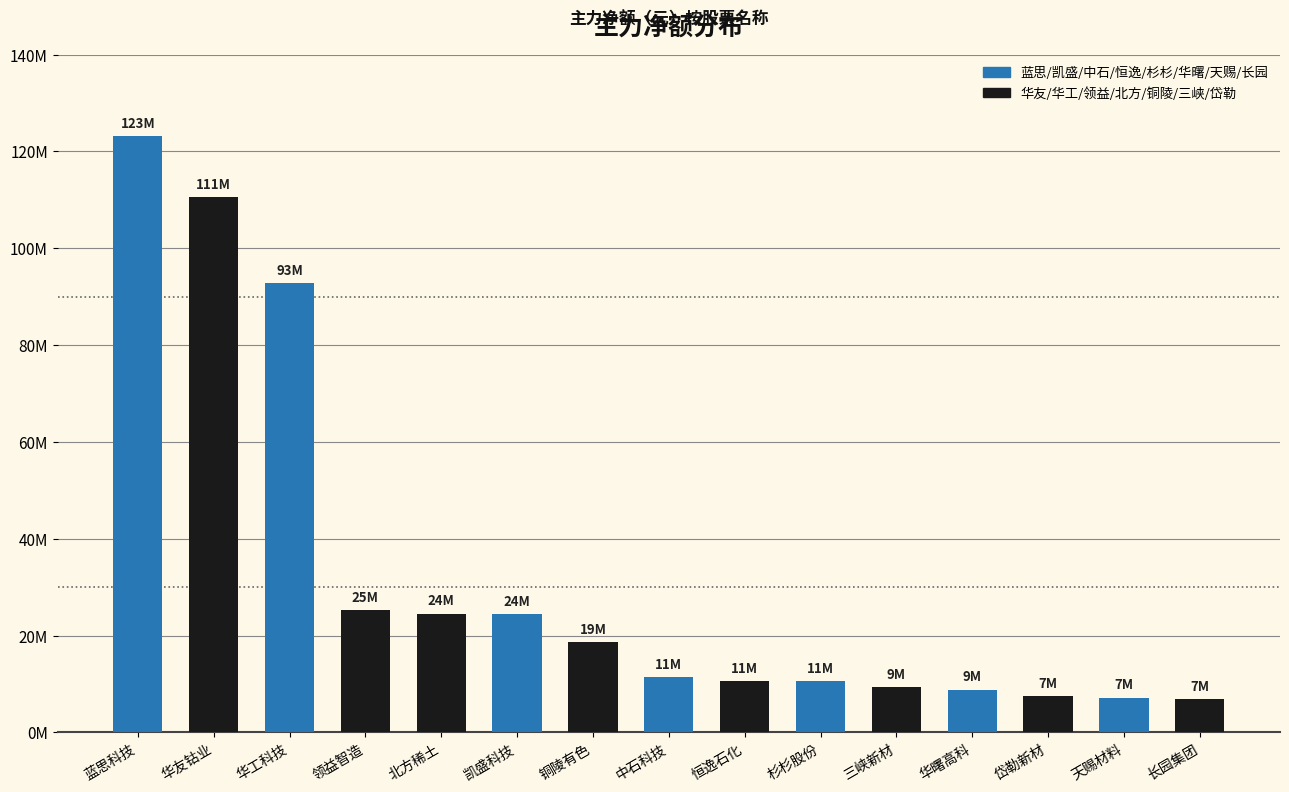

Where is the data nearest to the value 65040834?

华工科技